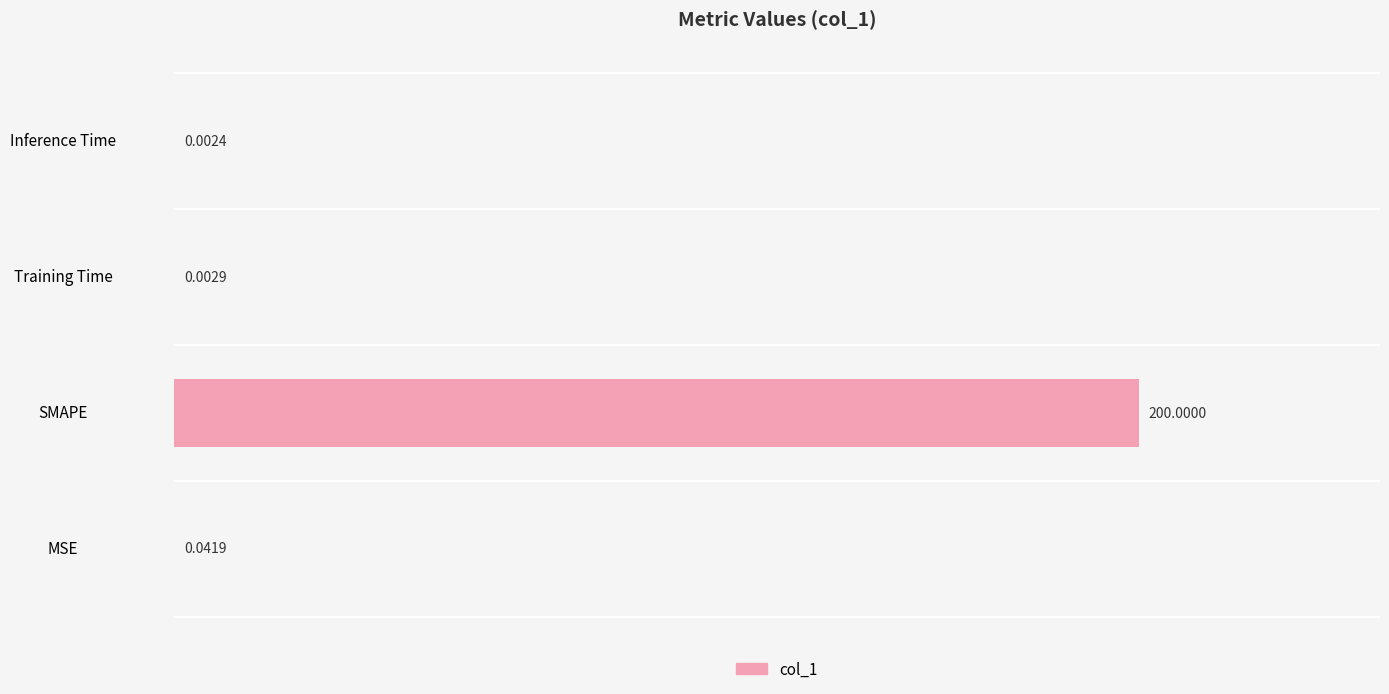

Which has a higher value, SMAPE or Training Time?

SMAPE